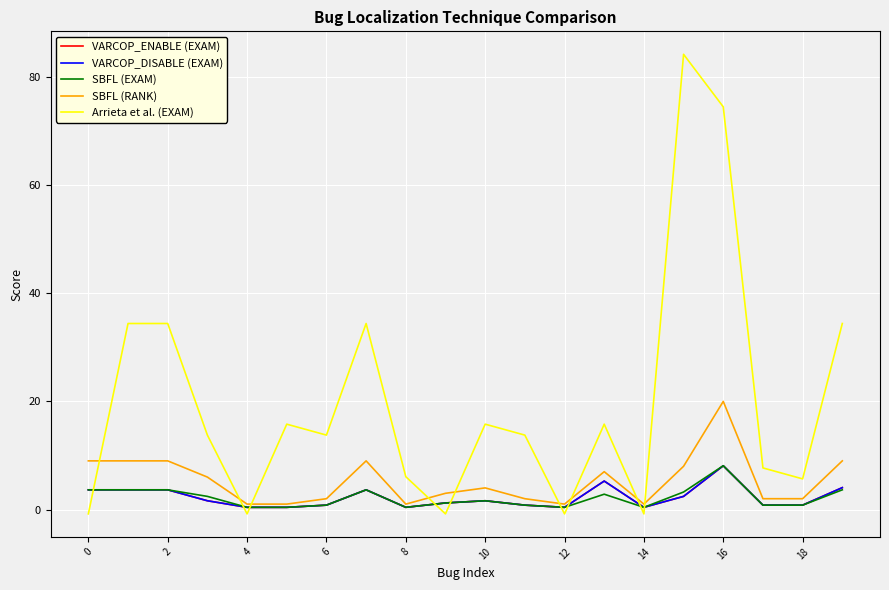

How many interior local valleys does the SBFL (EXAM) series have?

3